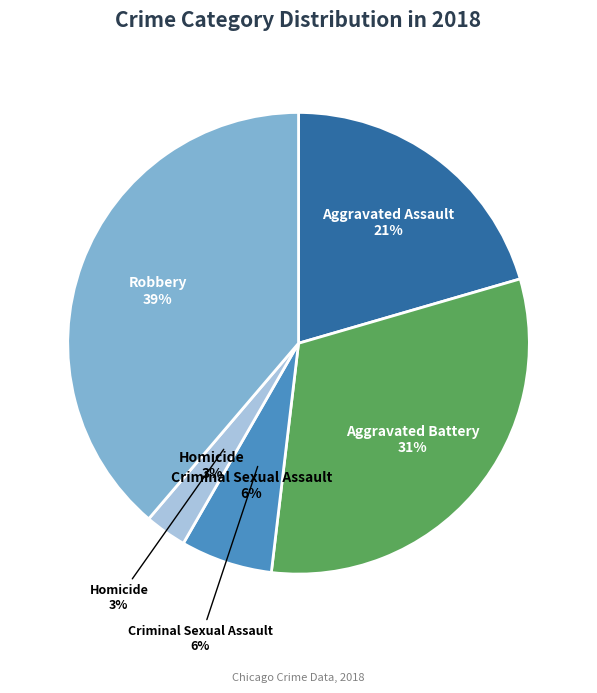

How many segments does this pie chart have?

5